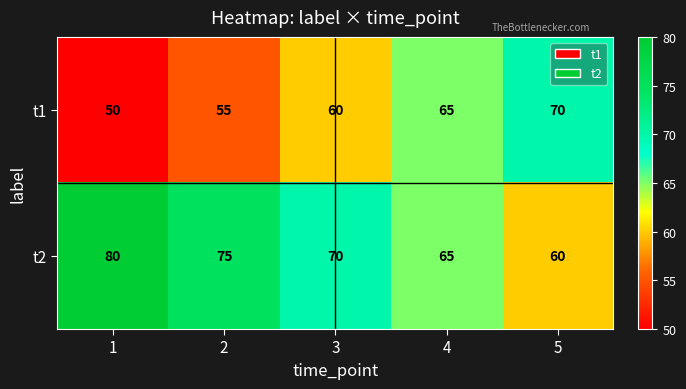

Rank the series by their average value, from lowest to highest.

t1, t2